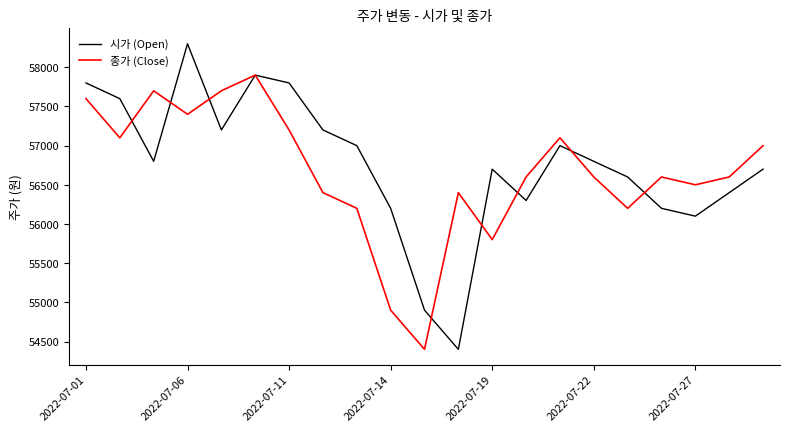

What is the minimum value for 시가 (Open)?

54400